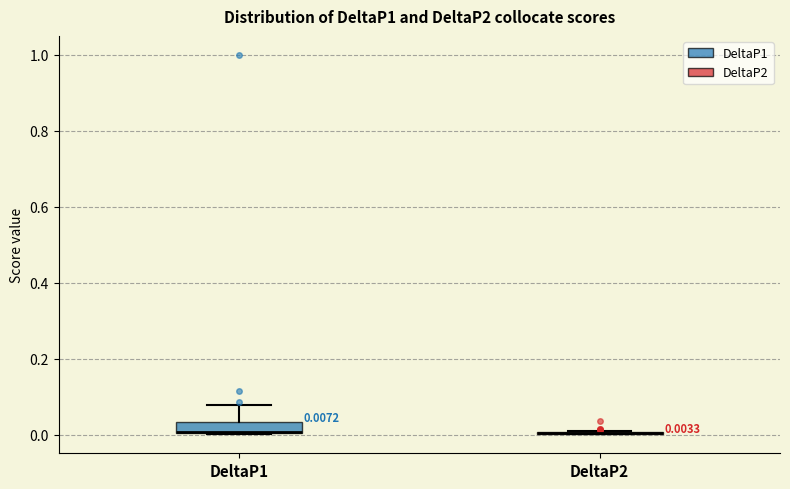

Which box is the tallest, from its lower edge to its upper edge?

DeltaP1